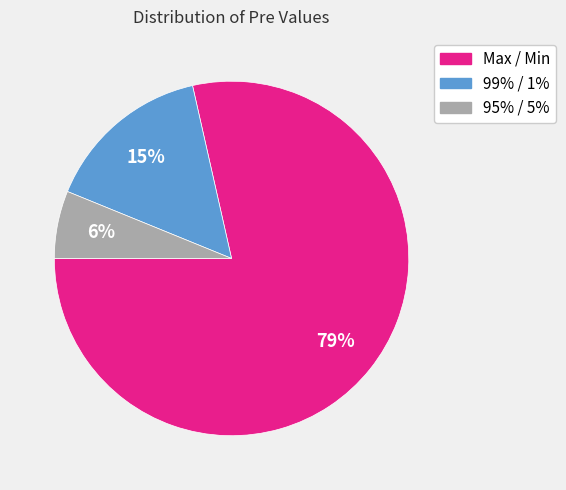

True or false: Max / Min accounts for 87% of the total.

False